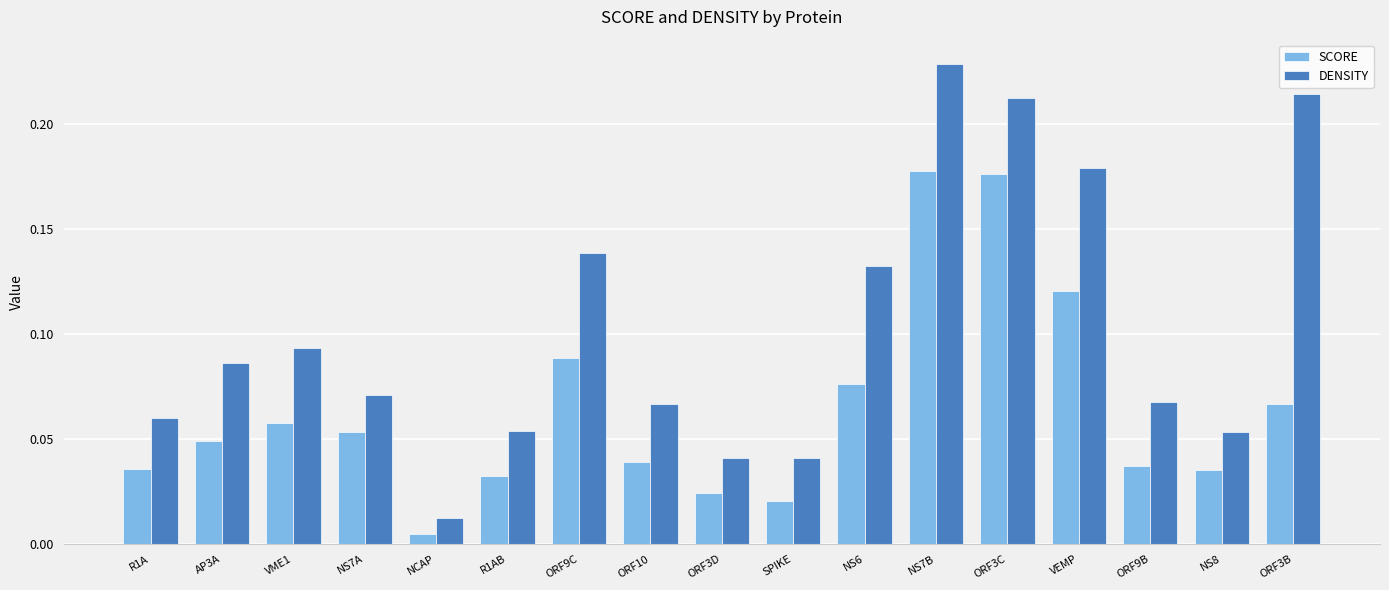

Is the value of DENSITY at ORF3B greater than the value of SCORE at NS8?

Yes